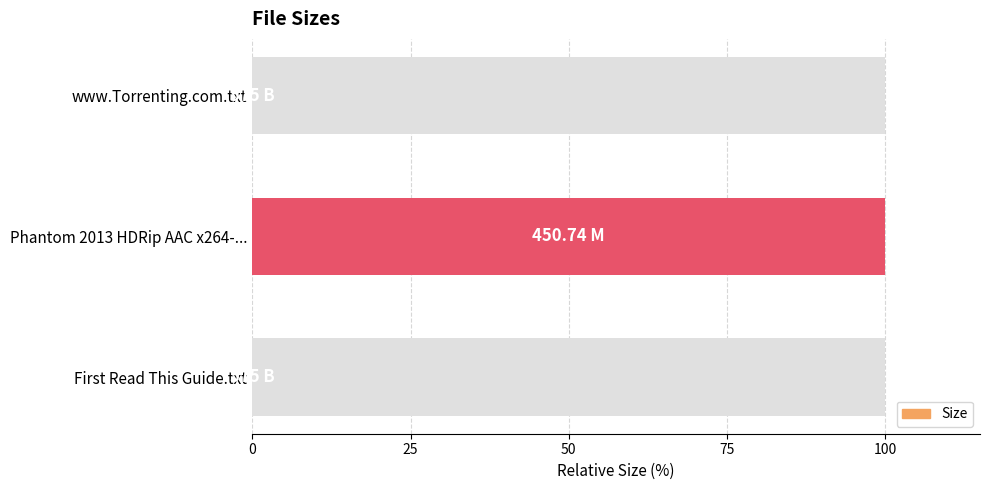

Is it true that the value at 0 is 0.0?

False